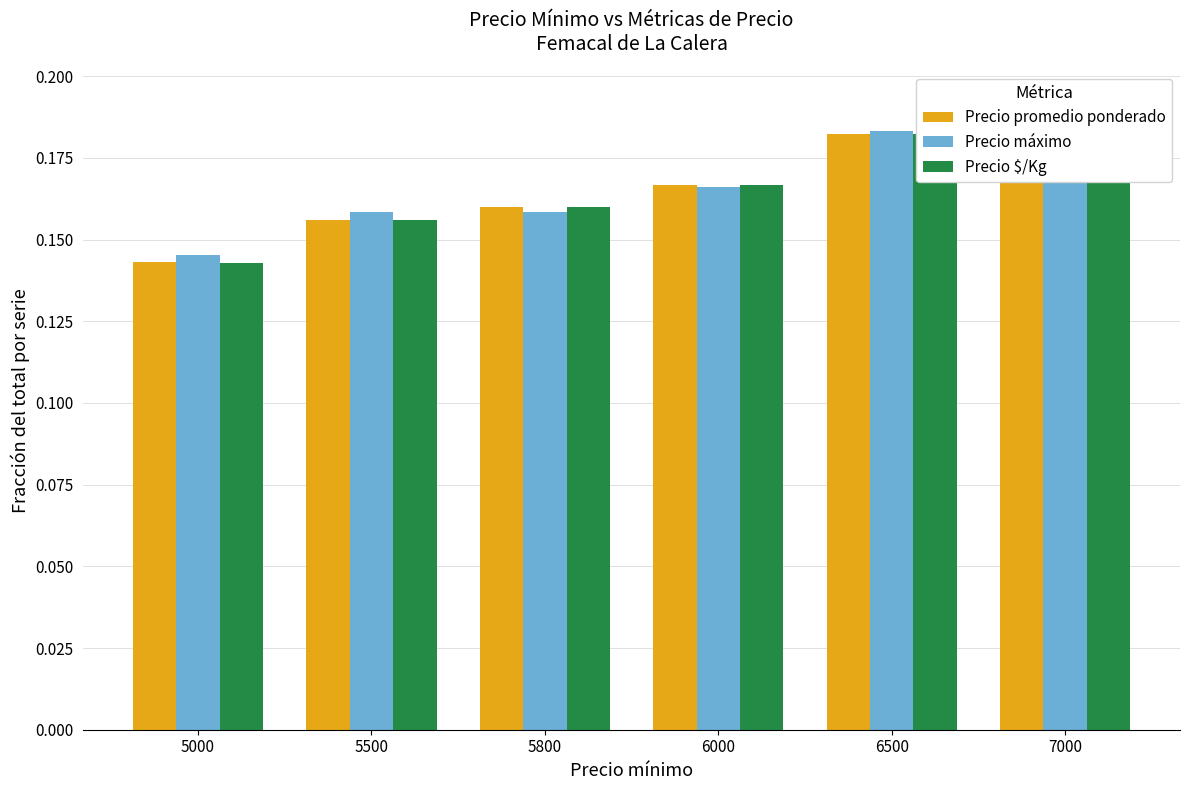

Is it true that Precio $/Kg equals 0.2 at 7000?

True